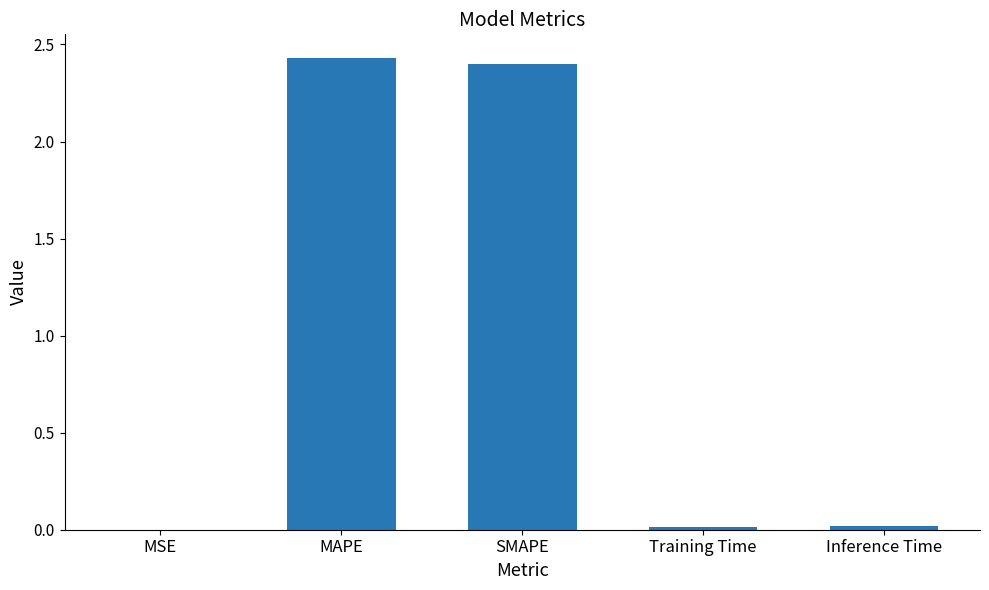

What is the sum of all values?

4.9